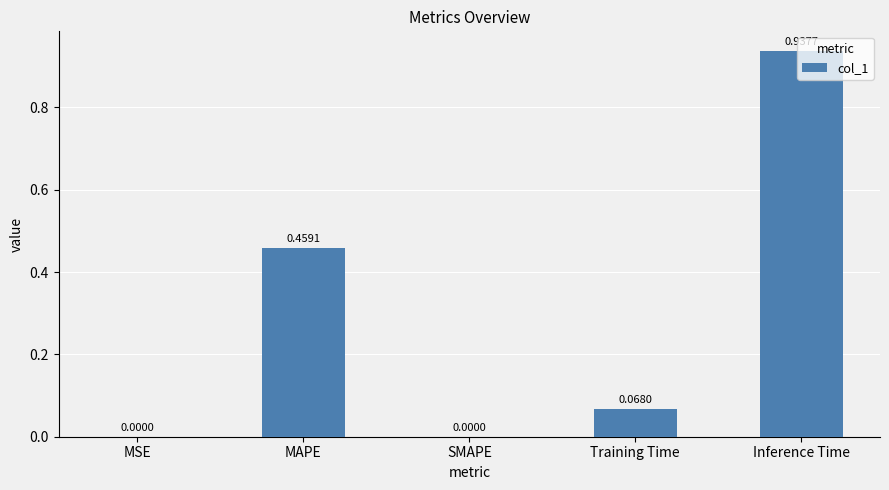

Which has a higher value, SMAPE or MAPE?

MAPE